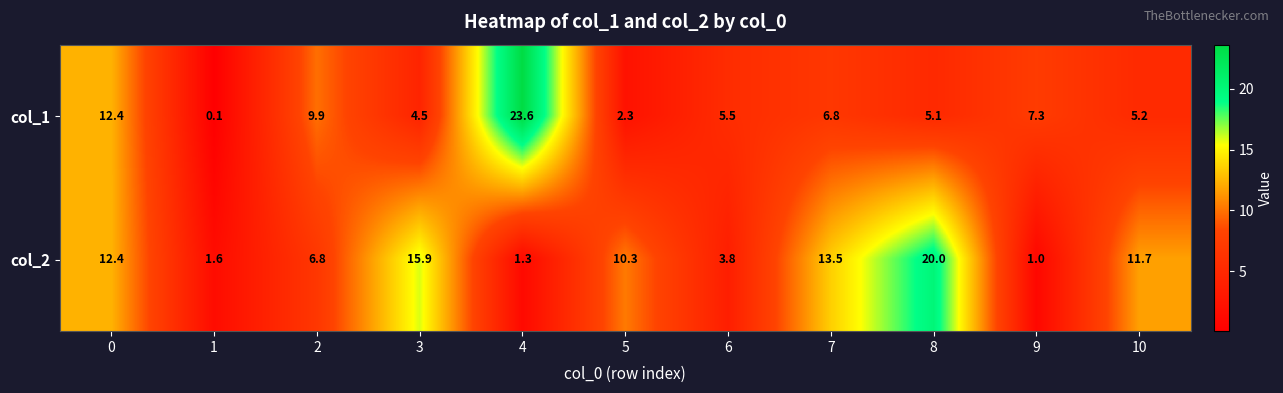

Between 1 and 5, which series saw the biggest shift?

col_2